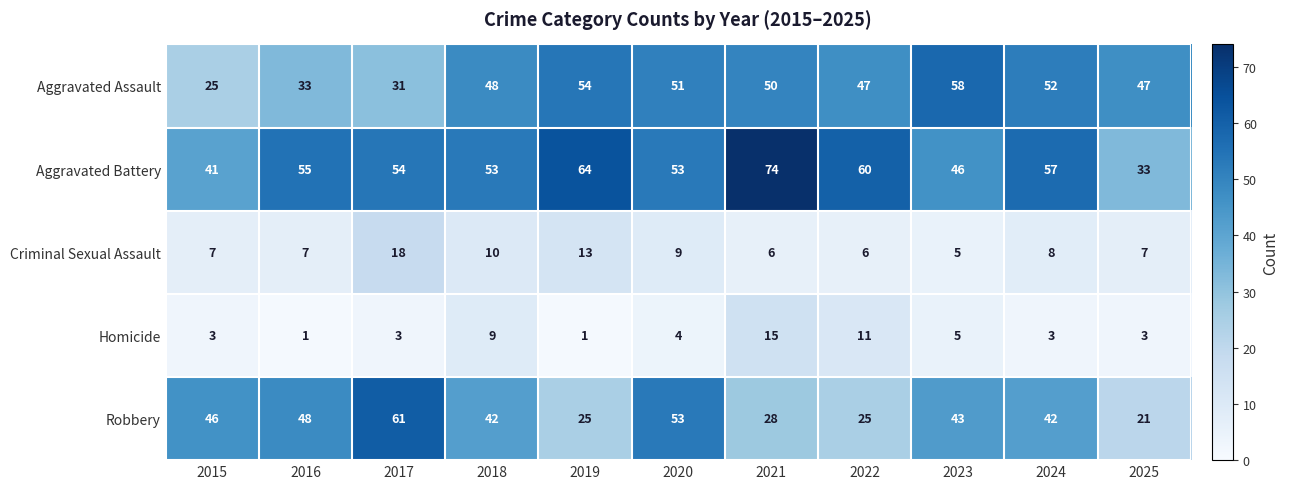

At which category does the chart reach its peak across all series?

2021